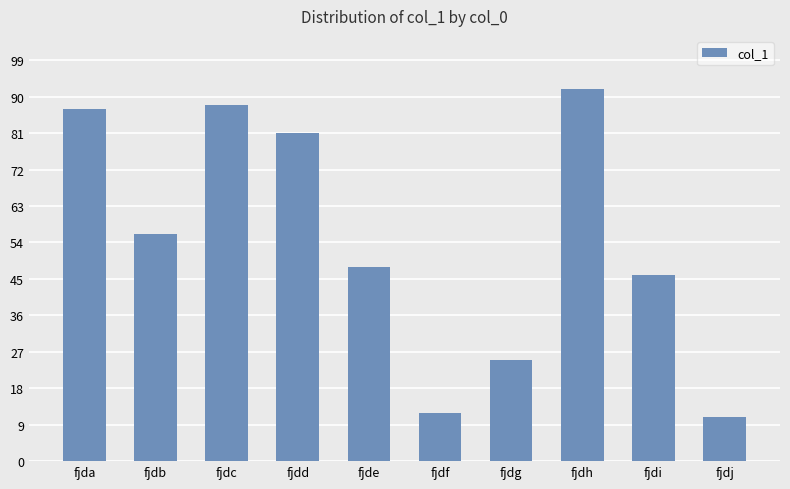

What is the sum of the values at fjda and fjdh?

179